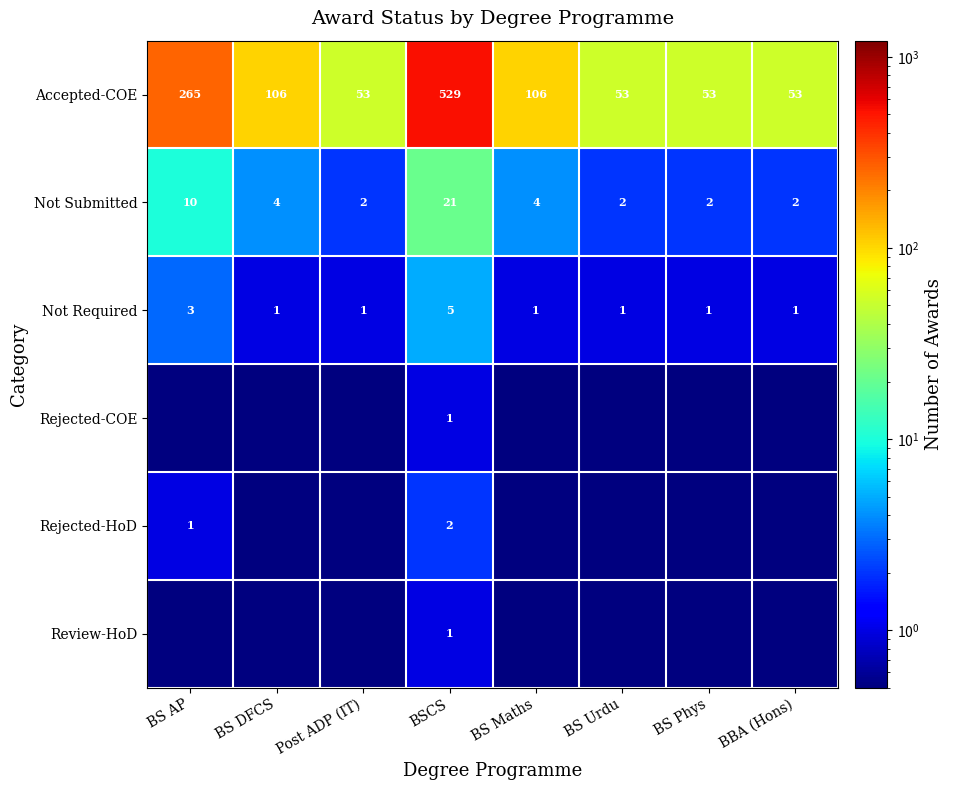

Which label corresponds to the smallest value in the chart?

BS AP